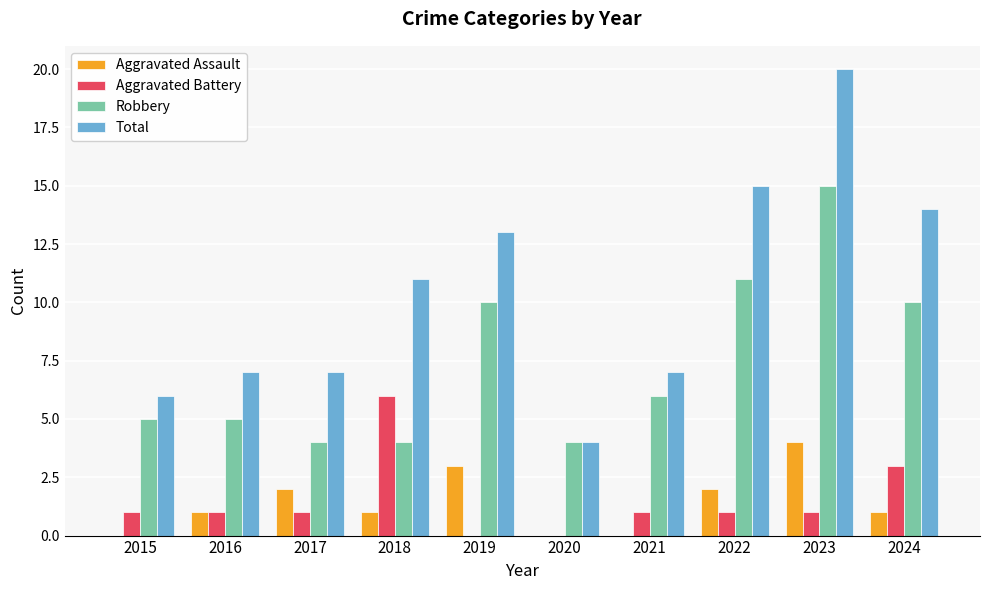

Is it true that Robbery equals 3 at 2015?

False